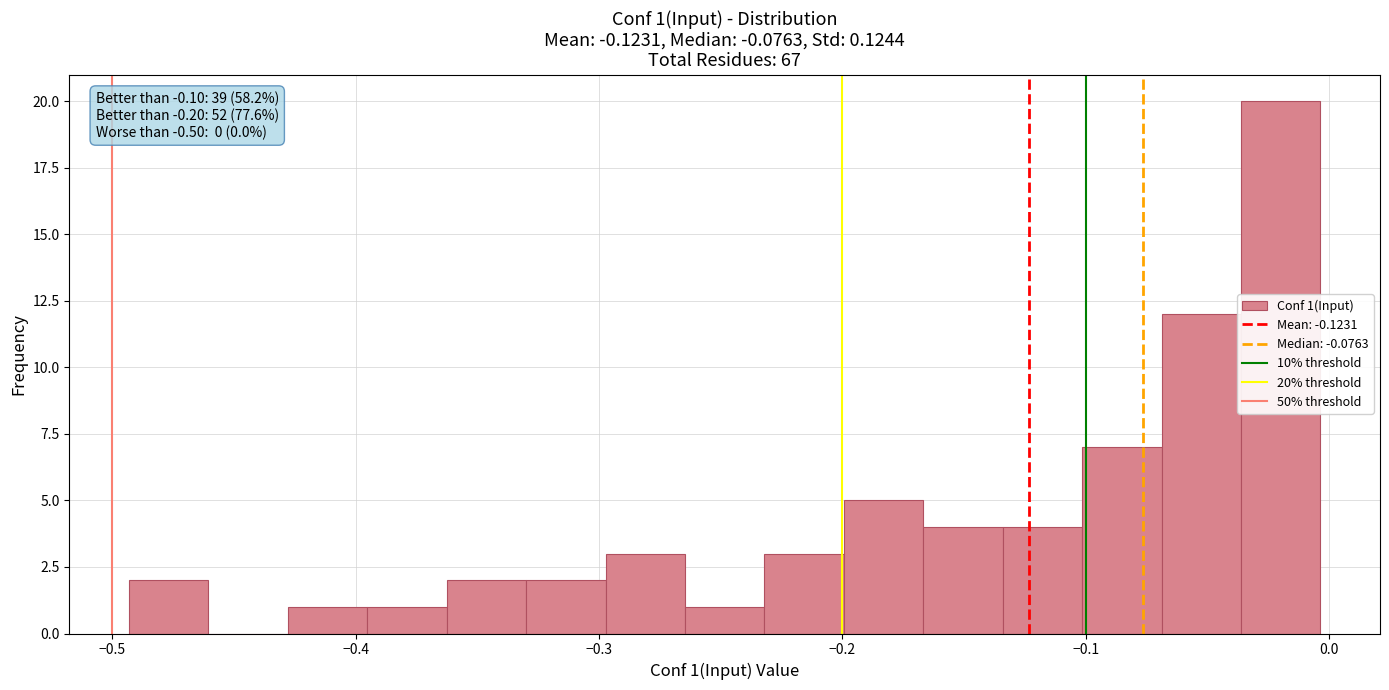

Around what value on the x-axis is the tallest bar? Give the approximate position of its centre, as read against the axis.

-0.02